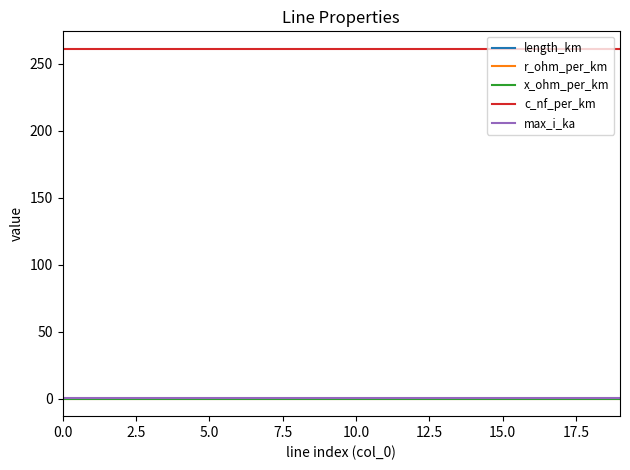

How many lines are shown in the chart?

5